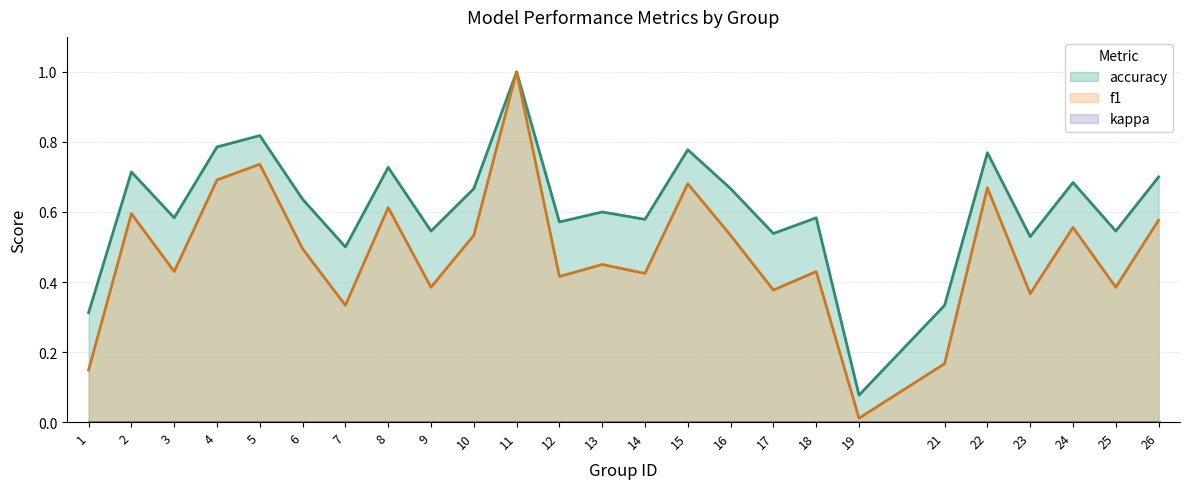

True or false: accuracy and f1 intersect in this chart.

False